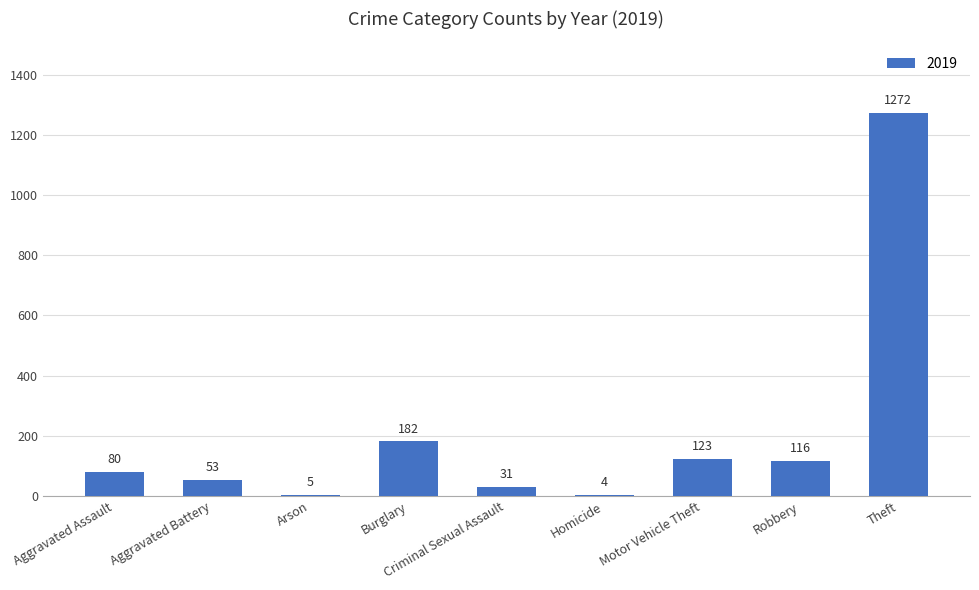

At which label is the value closest to 638?

Burglary